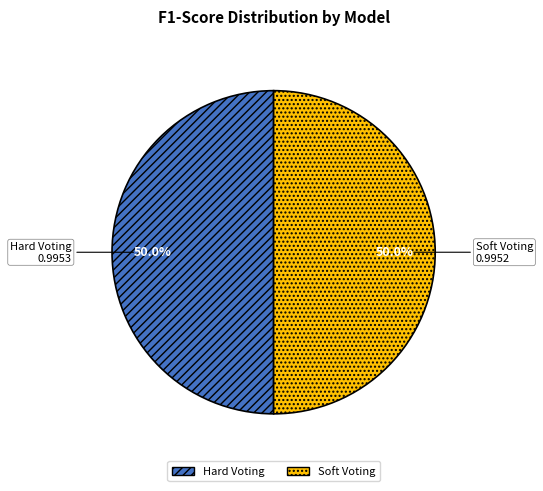

What percentage is the Soft Voting slice, to the nearest percent?

50%